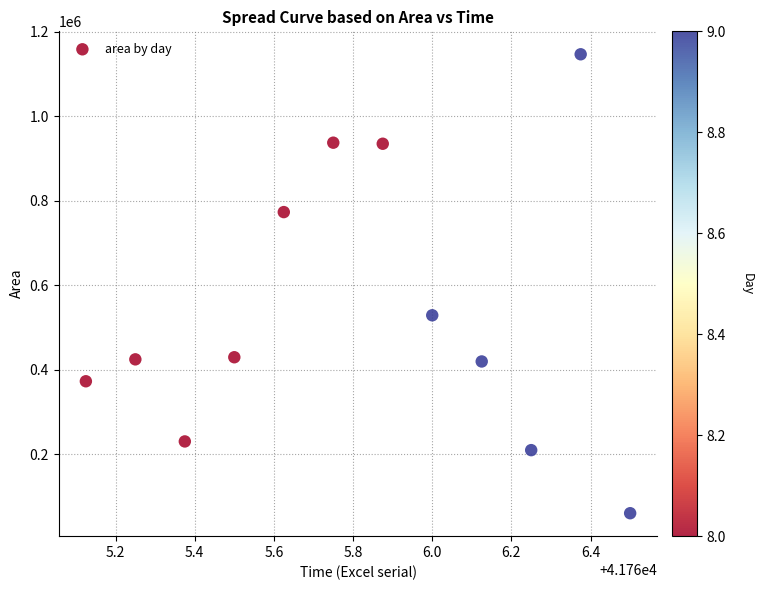

What Y value in the scatter plot is closest to 603437?

528750